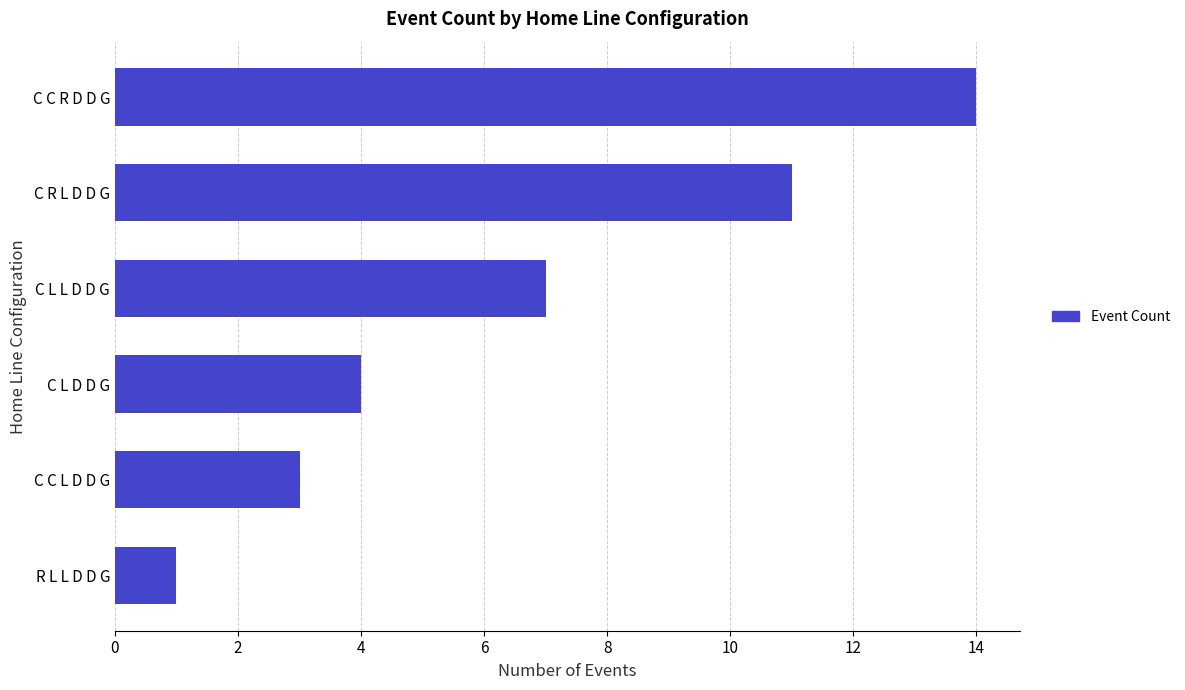

How many categories are shown in the chart?

6